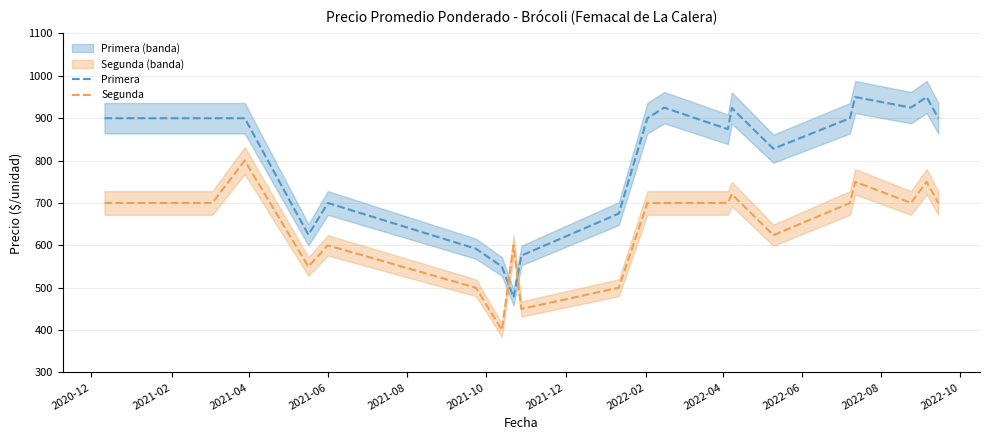

How many data points in Primera are above 900?

5